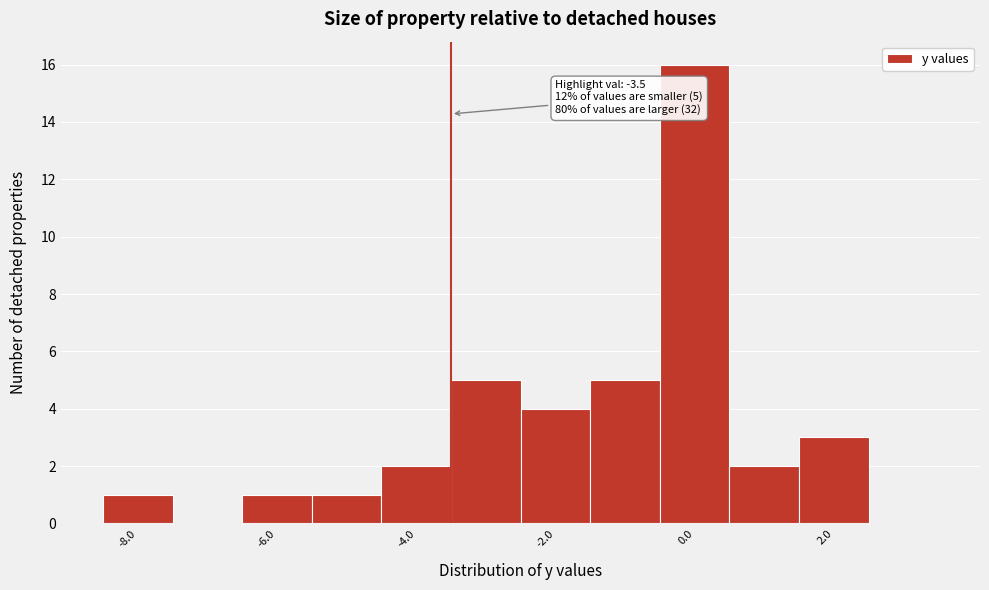

Over which range of the x-axis is the bar tallest?

-0.5 to 0.5